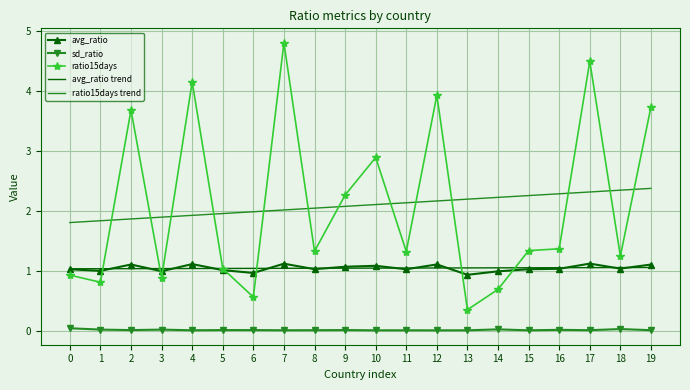

Which category has the highest value across all series?

7